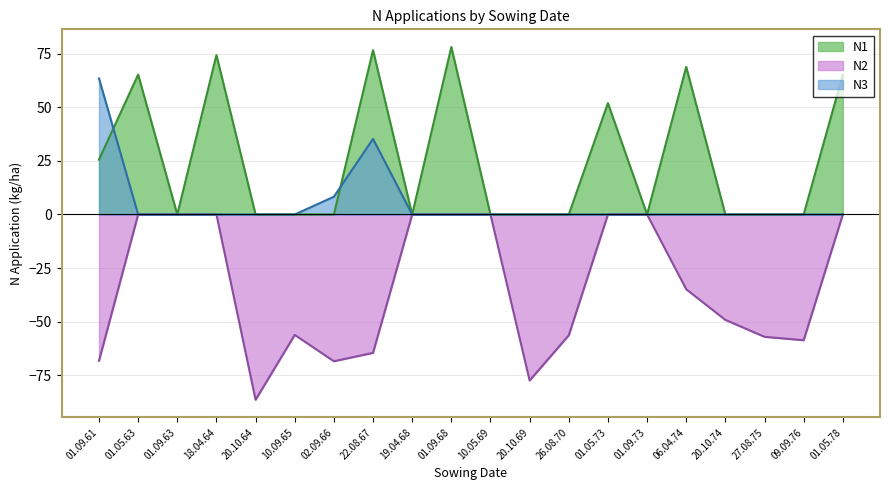

What is the difference between the N1 values at 27.08.75 and 01.05.78?

65.3